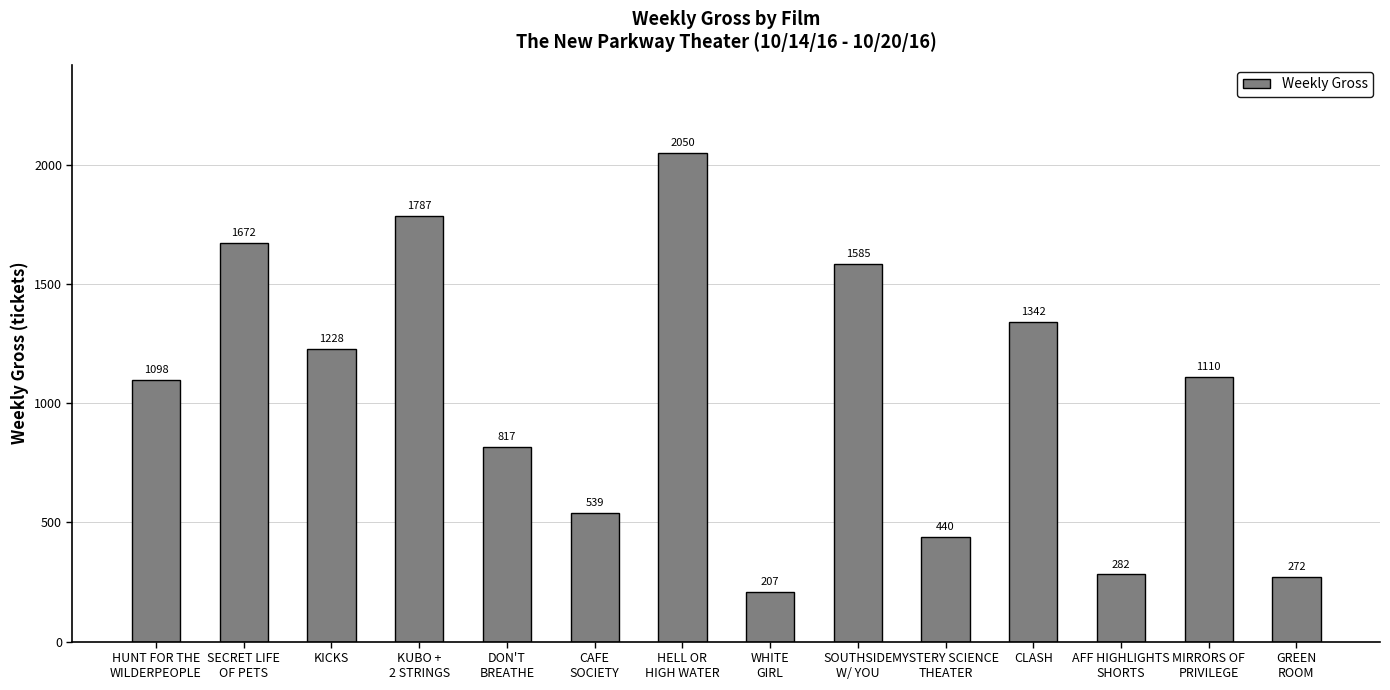

What is the change in value from HELL OR
HIGH WATER to SOUTHSIDE
W/ YOU?

-465